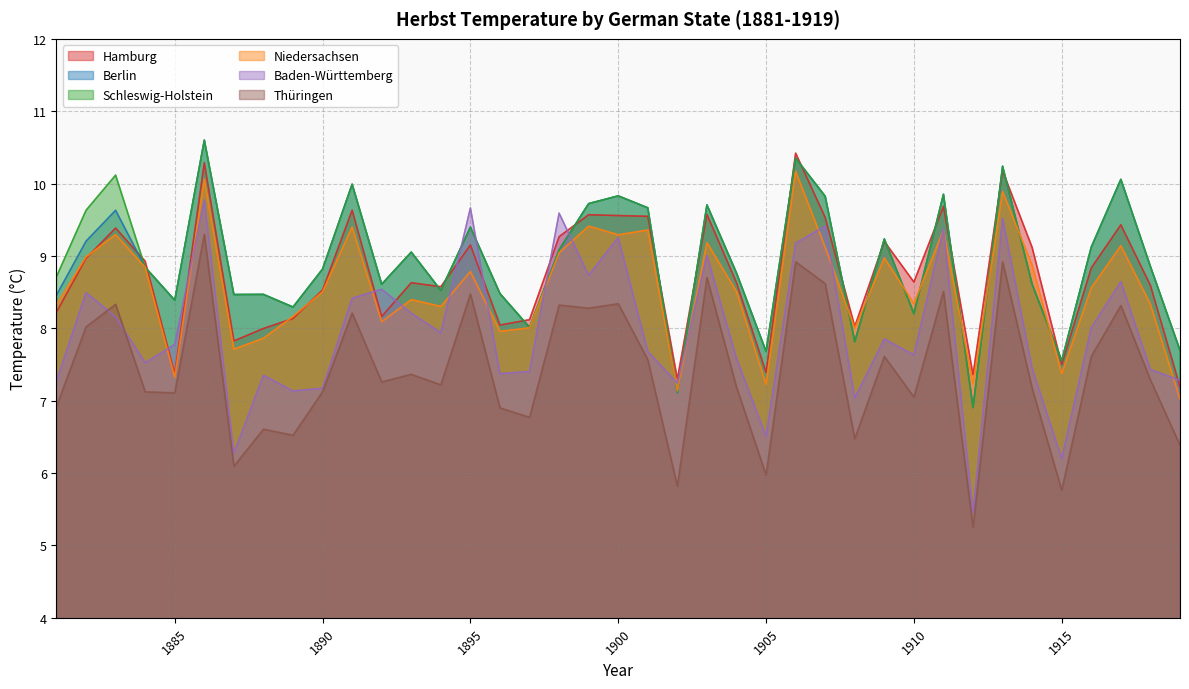

In Niedersachsen, how many points are lower than both neighbors (excluding endpoints)?

12